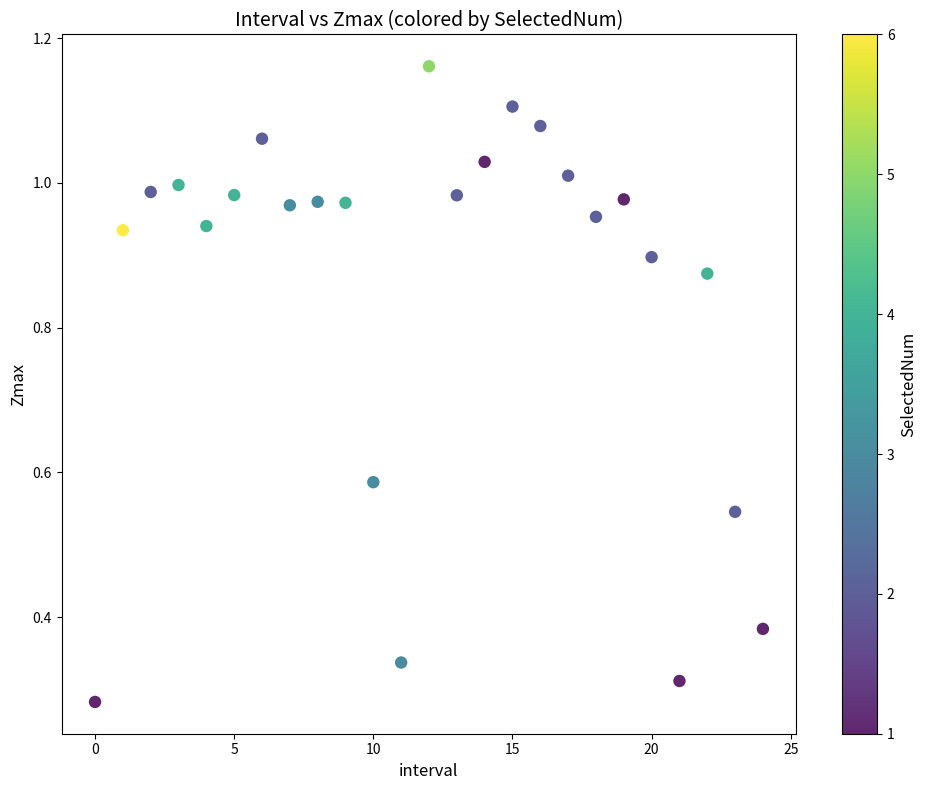

How many data points are displayed?

25